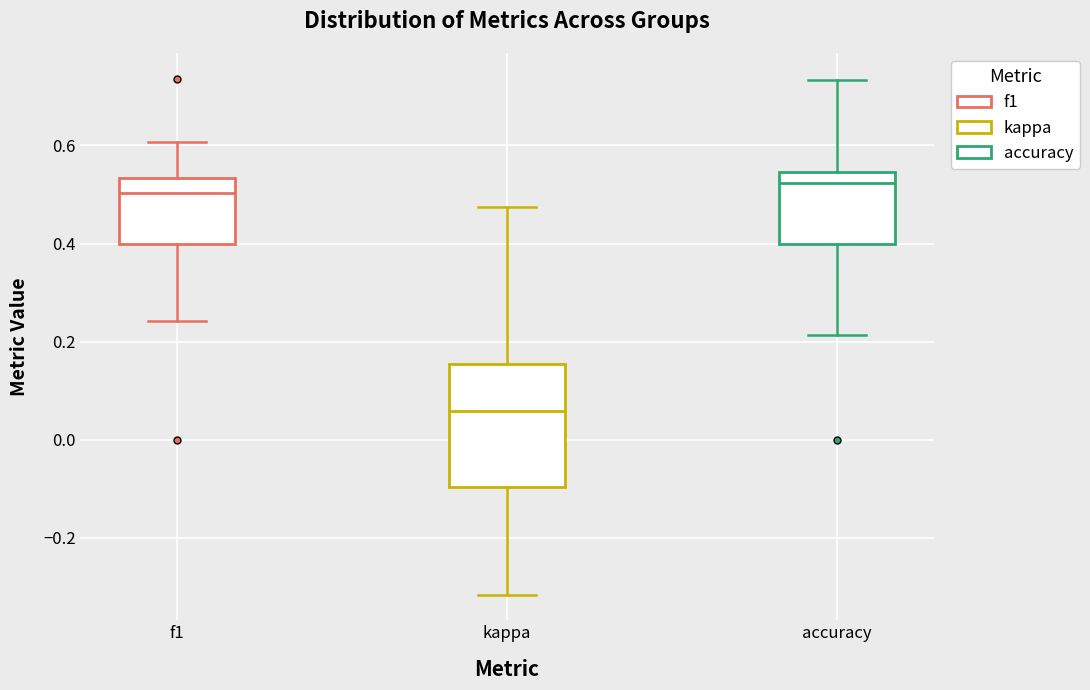

Reading left to right, transcribe this box plot: for each box, give where its median line is, the range the box spans, and where its two whiskers end, as read against the y-axis. The values are not printed on the chart, so give them approximately, as read against the axis.

f1: median 0.50, box 0.40 to 0.54, whiskers 0.24 to 0.60
kappa: median 0.06, box -0.10 to 0.16, whiskers -0.32 to 0.48
accuracy: median 0.52, box 0.40 to 0.54, whiskers 0.22 to 0.74